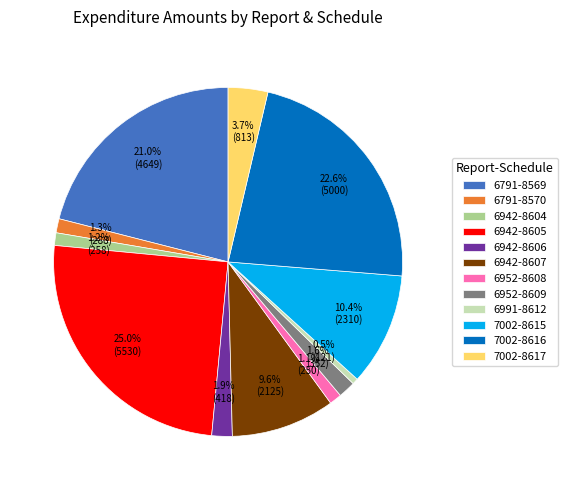

Between 6791-8569 and 6791-8570, which is larger?

6791-8569